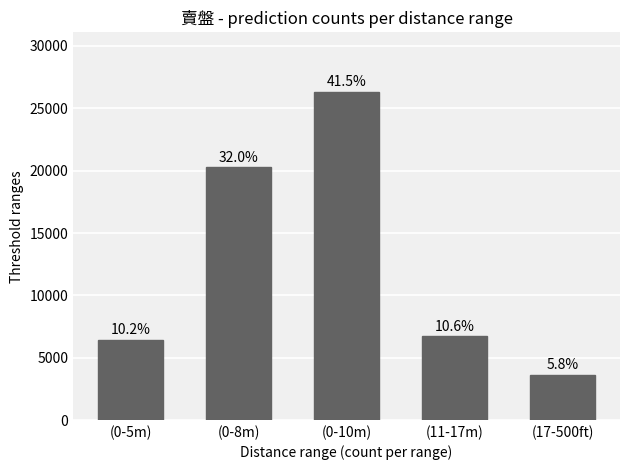

What is the change in value from (0-8m) to (17-500ft)?

-16636